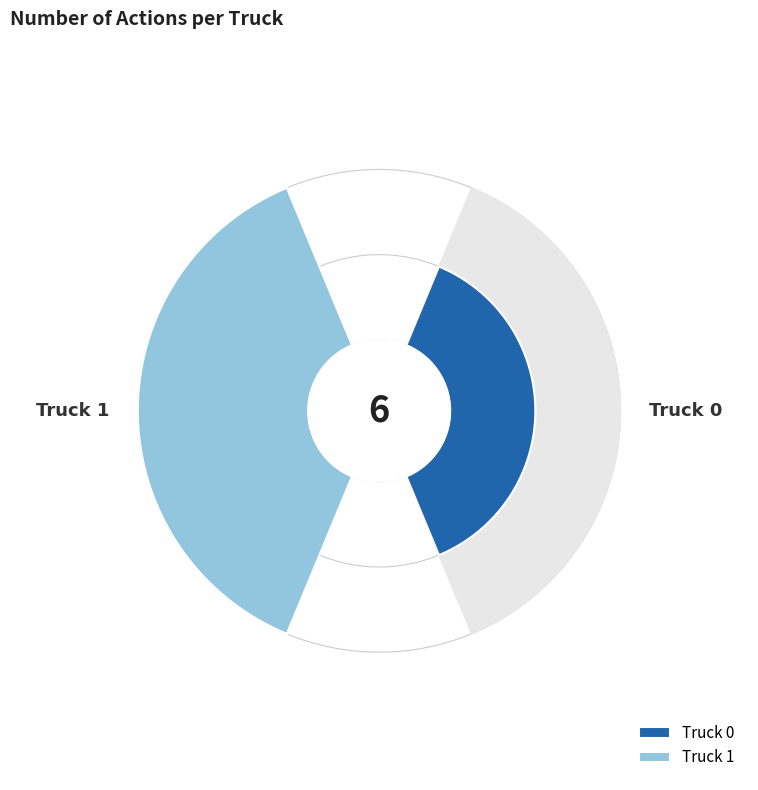

Between Truck 0 and Truck 1, which is larger?

Truck 1